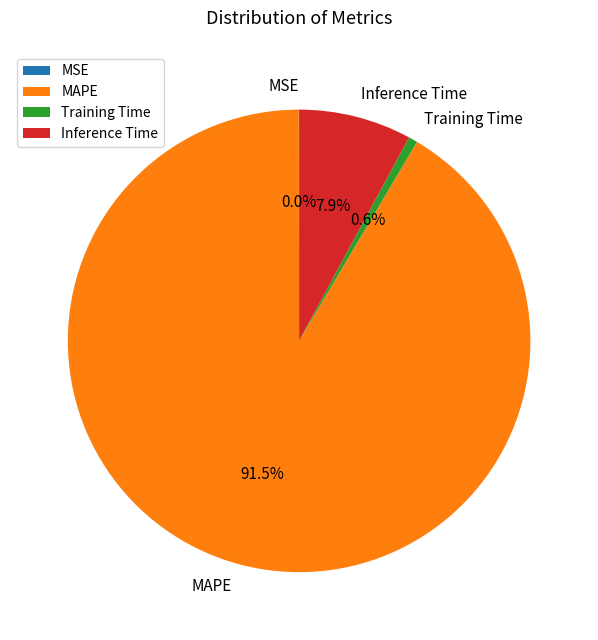

Which has a higher value, Inference Time or Training Time?

Inference Time